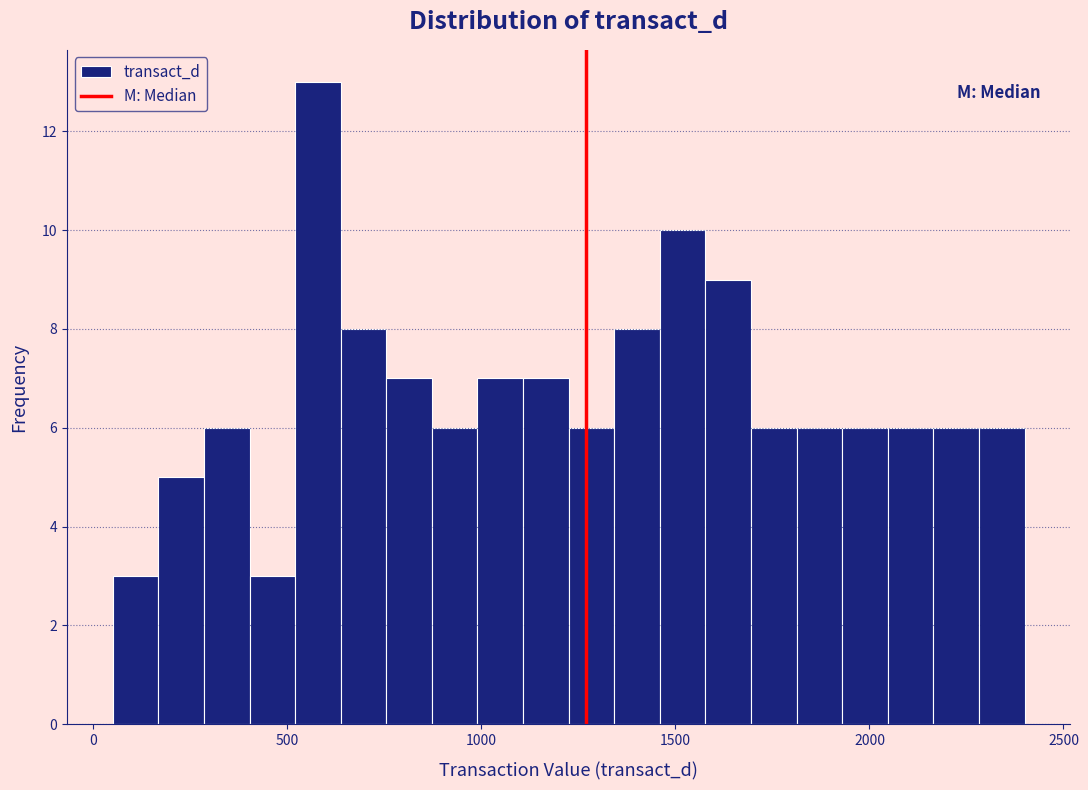

Around what value on the x-axis is the tallest bar? Give the approximate position of its centre, as read against the axis.

600